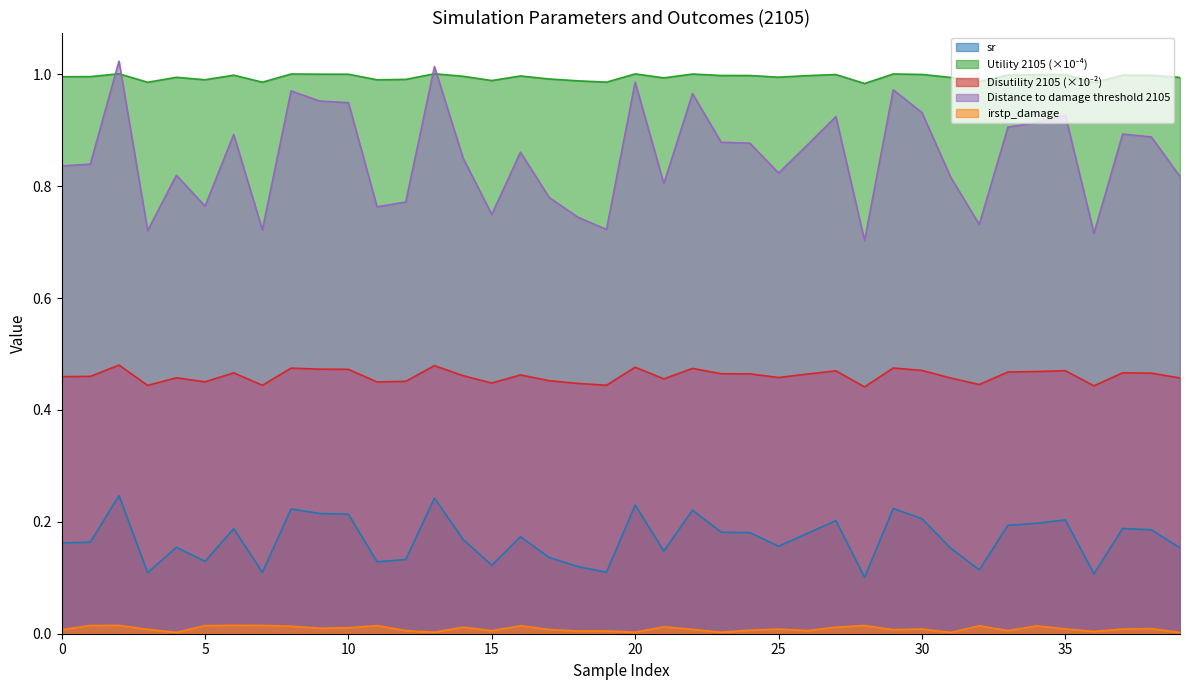

What is the greatest value displayed?

1.0